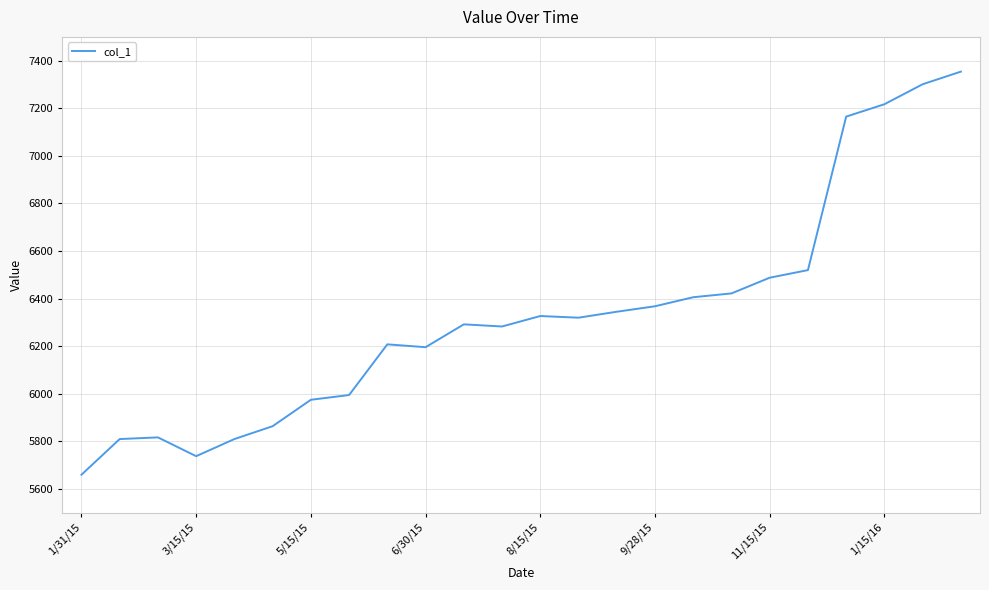

What is the maximum value shown in the chart?

7354